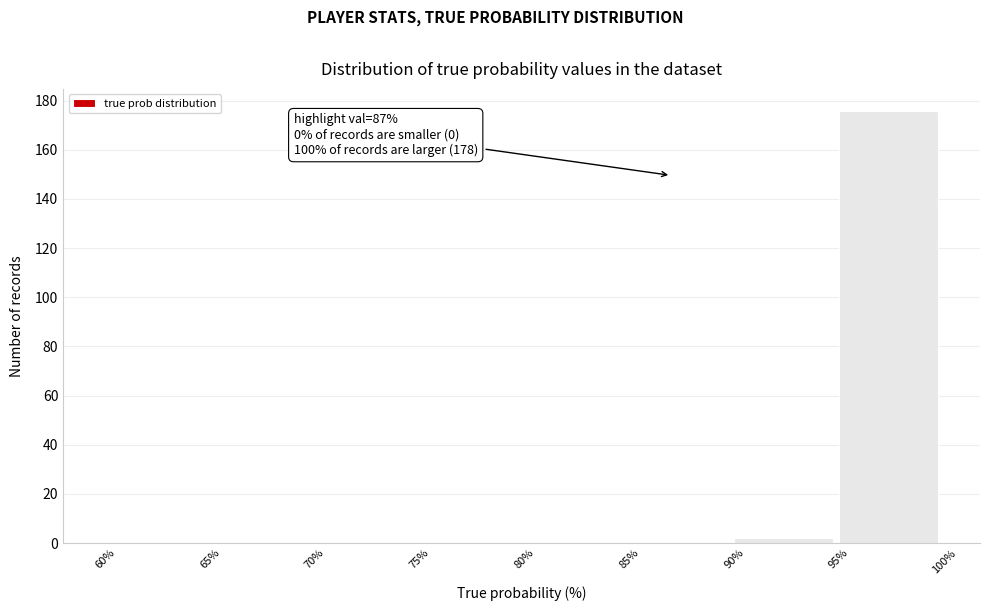

Over which range of the x-axis is the bar tallest?

95% to 100%